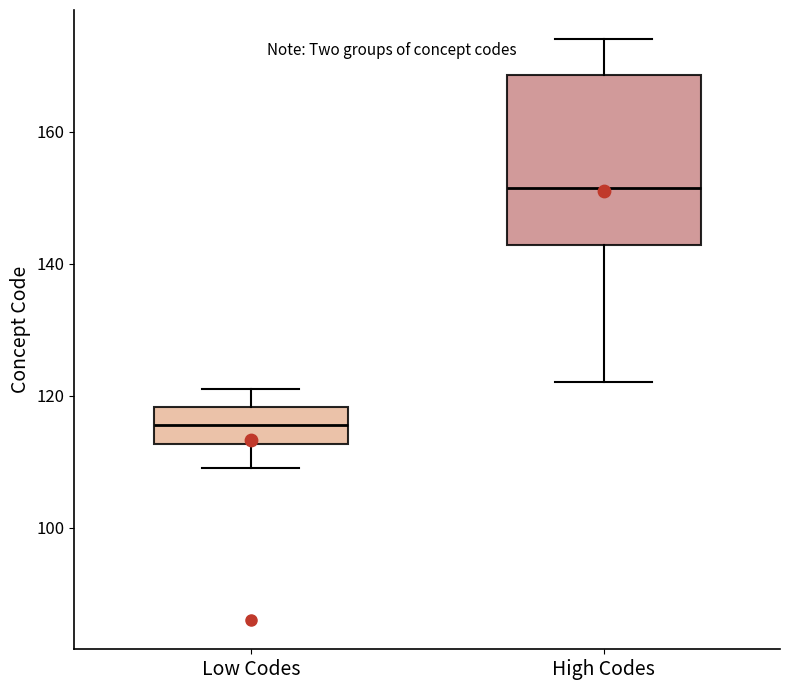

Reading left to right, read every box against the y-axis: the position of its median line, the range the box covers, and the ends of its whiskers. The values are not printed on the chart, so give them approximately, as read against the axis.

Low Codes: median 116, box 112 to 118, whiskers 110 to 122
High Codes: median 152, box 142 to 168, whiskers 122 to 174